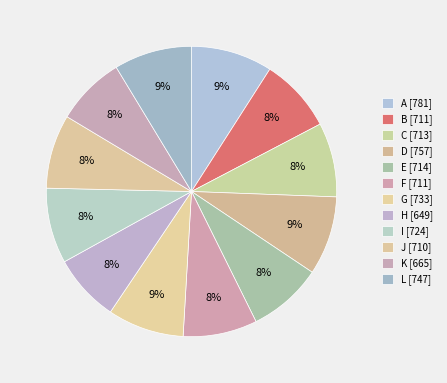

The L slice represents 15% of the pie. True or false?

False